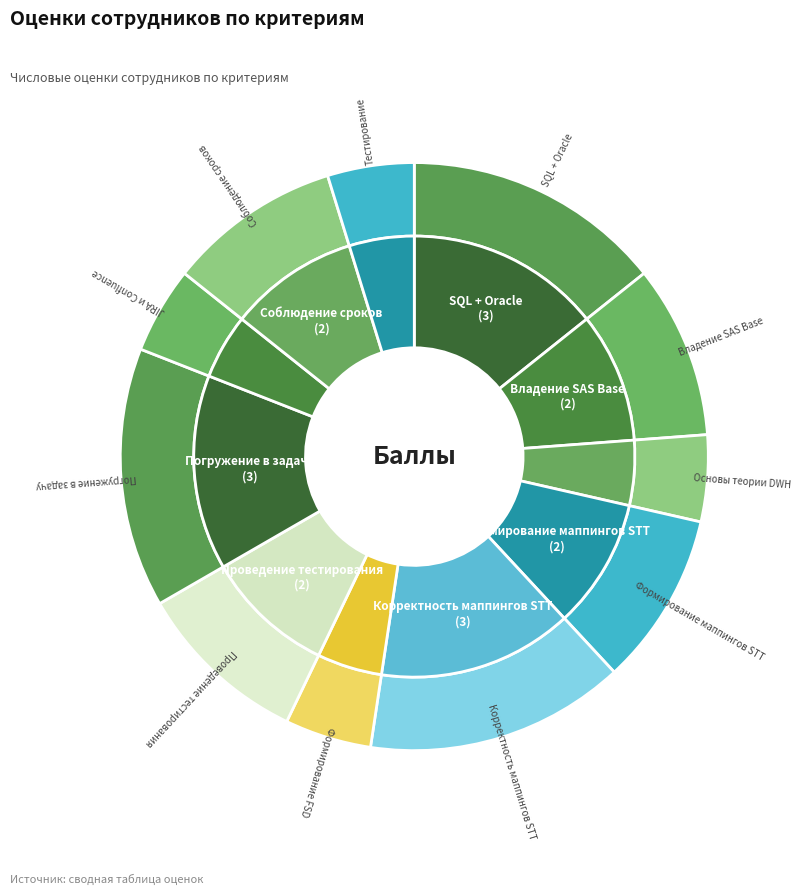

How many slices are in this pie chart?

11